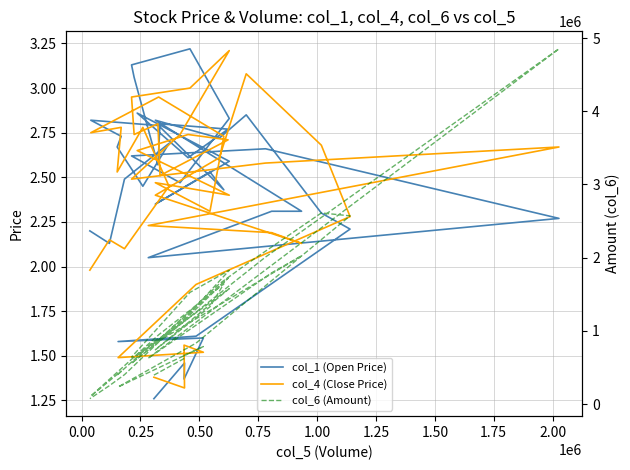

True or false: col_4 (Close Price) and col_6 (Amount) intersect in this chart.

False